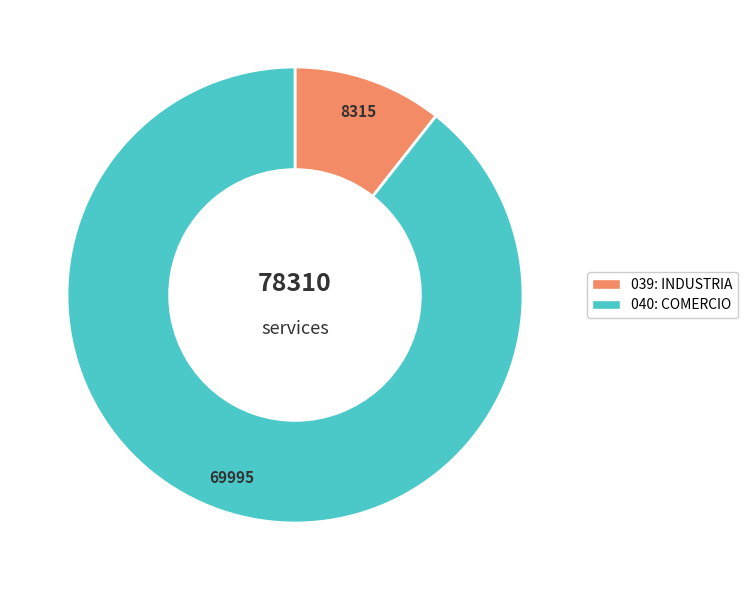

Combined, do 039: INDUSTRIA and 040: COMERCIO account for over 50%?

Yes